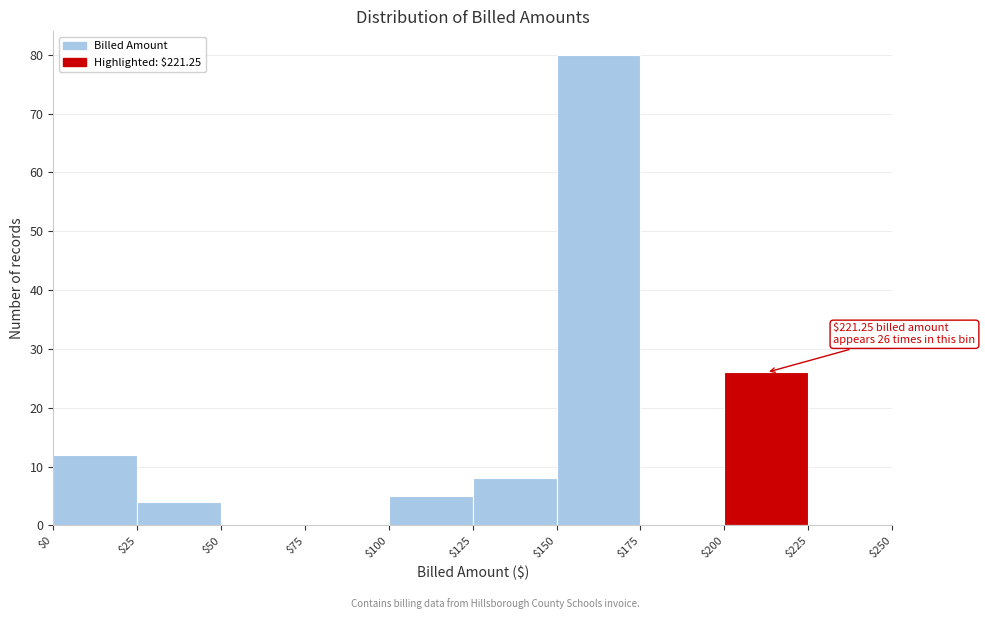

Over which range of the x-axis is the bar tallest?

$150 to $175